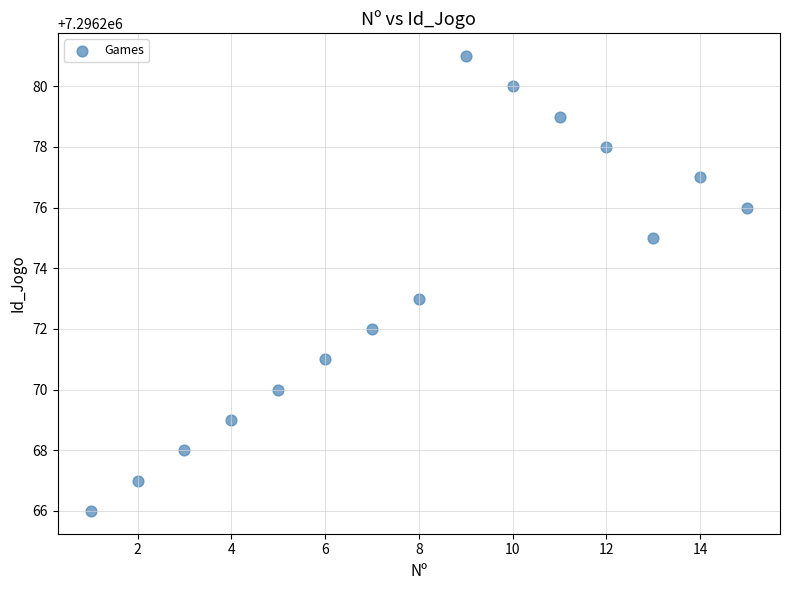

What is the range of X values (max minus min)?

14